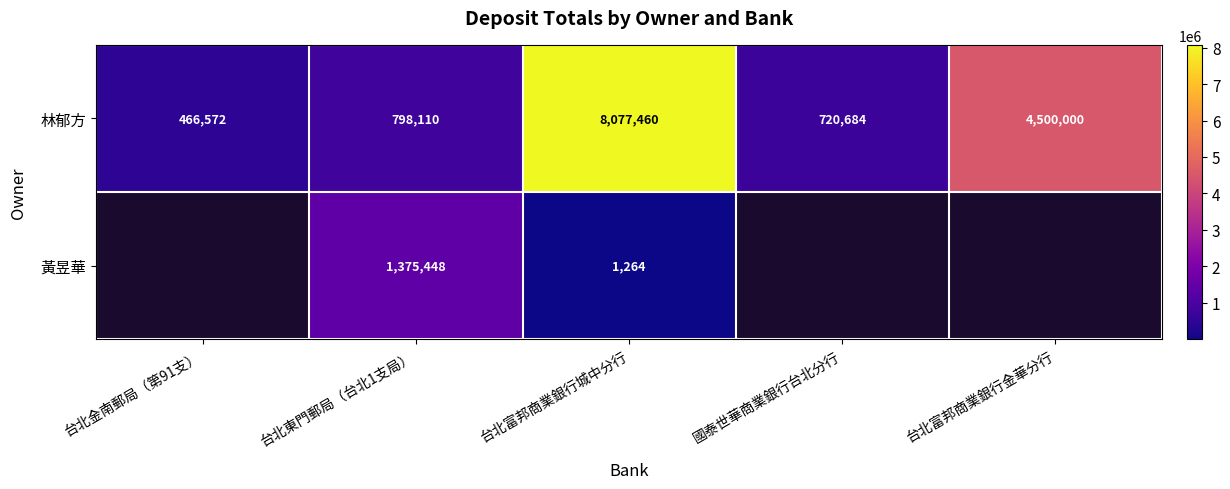

At 台北東門郵局（台北1支局）, list the series in order from smallest to largest.

林郁方, 黃昱華